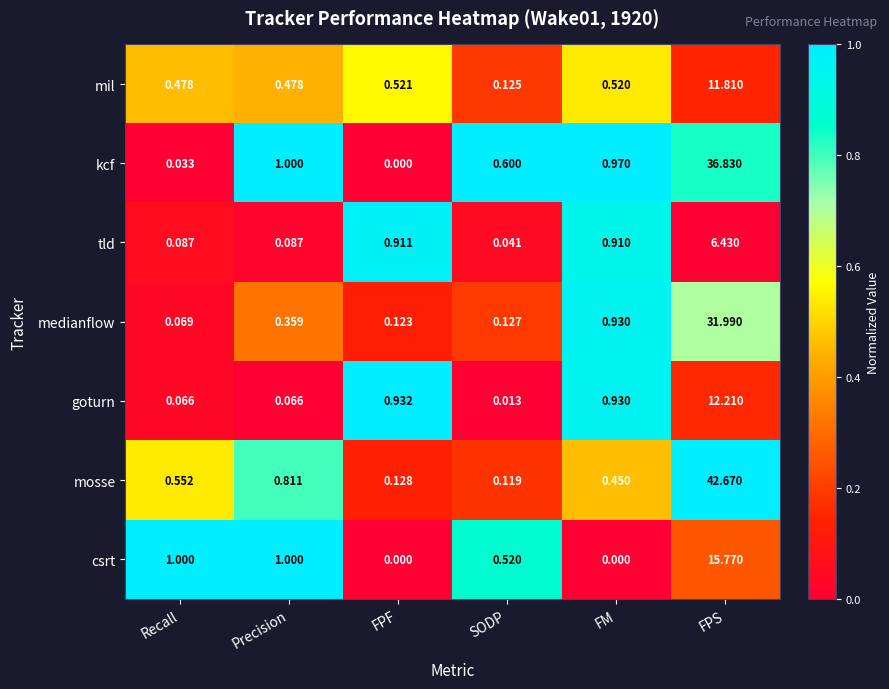

Is the value of medianflow at FPS greater than the value of kcf at Precision?

Yes